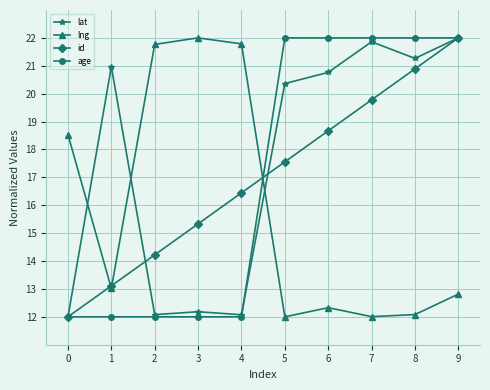

Between which two adjacent categories do lng and lat first intersect?

0 and 1